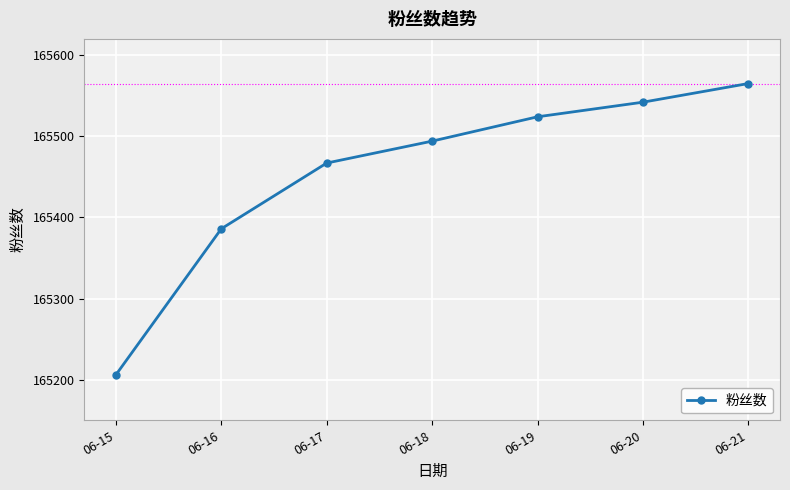

What is the approximate value at 06-21?

165565